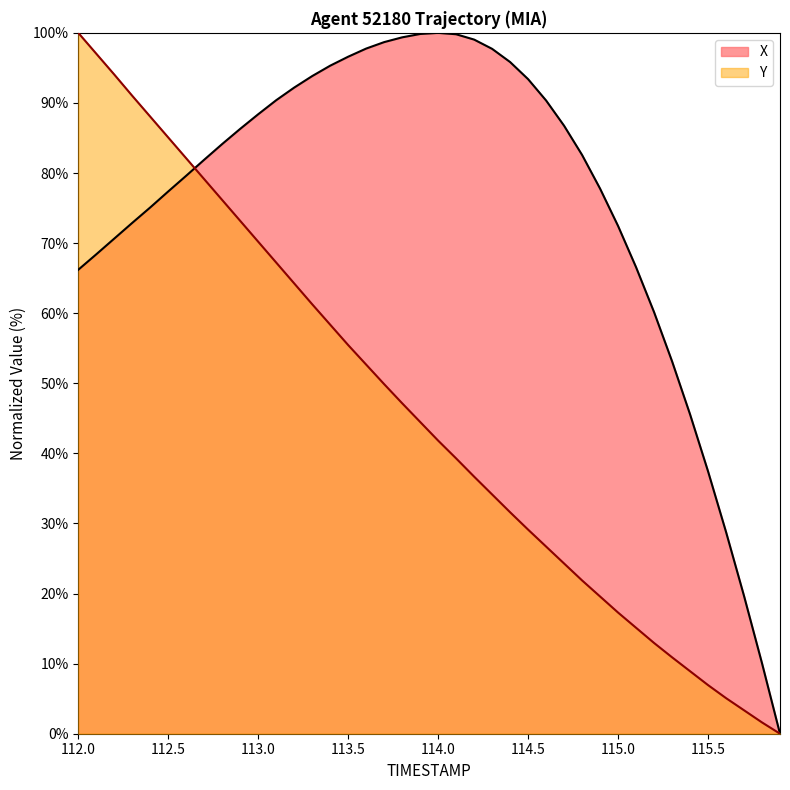

Which series has the largest total across all categories?

X